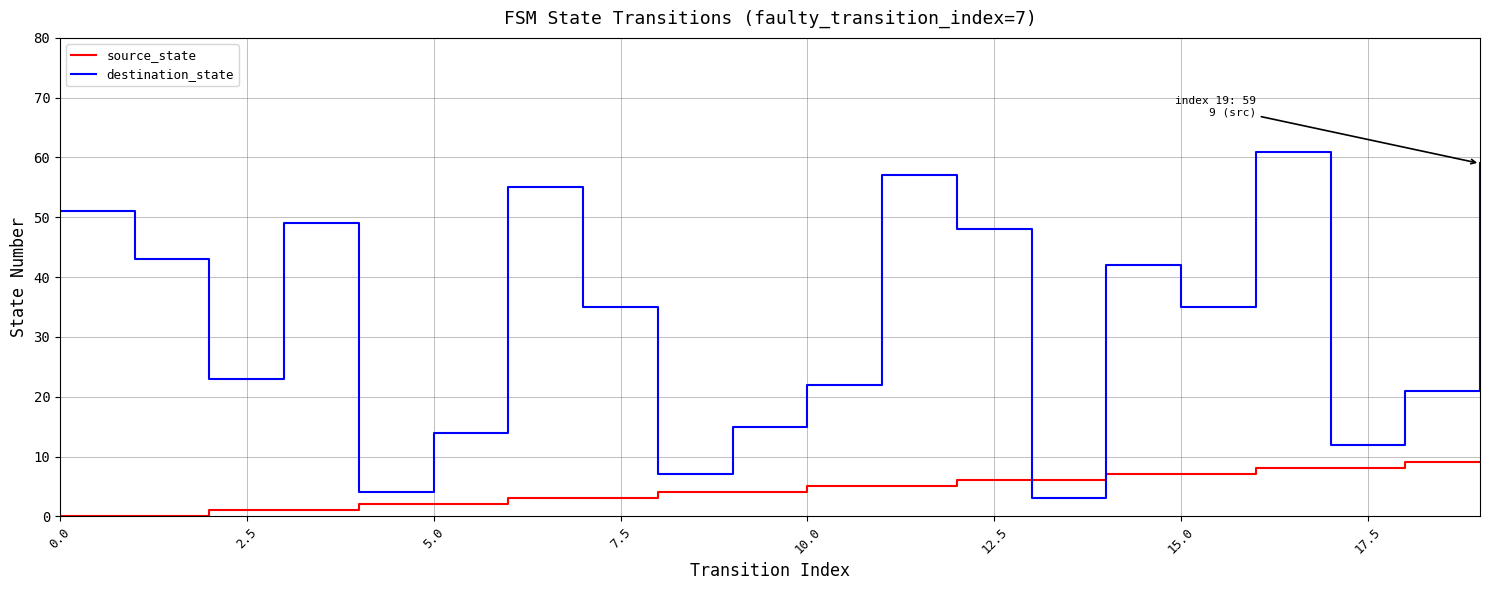

Does the chart have visible grid lines?

Yes